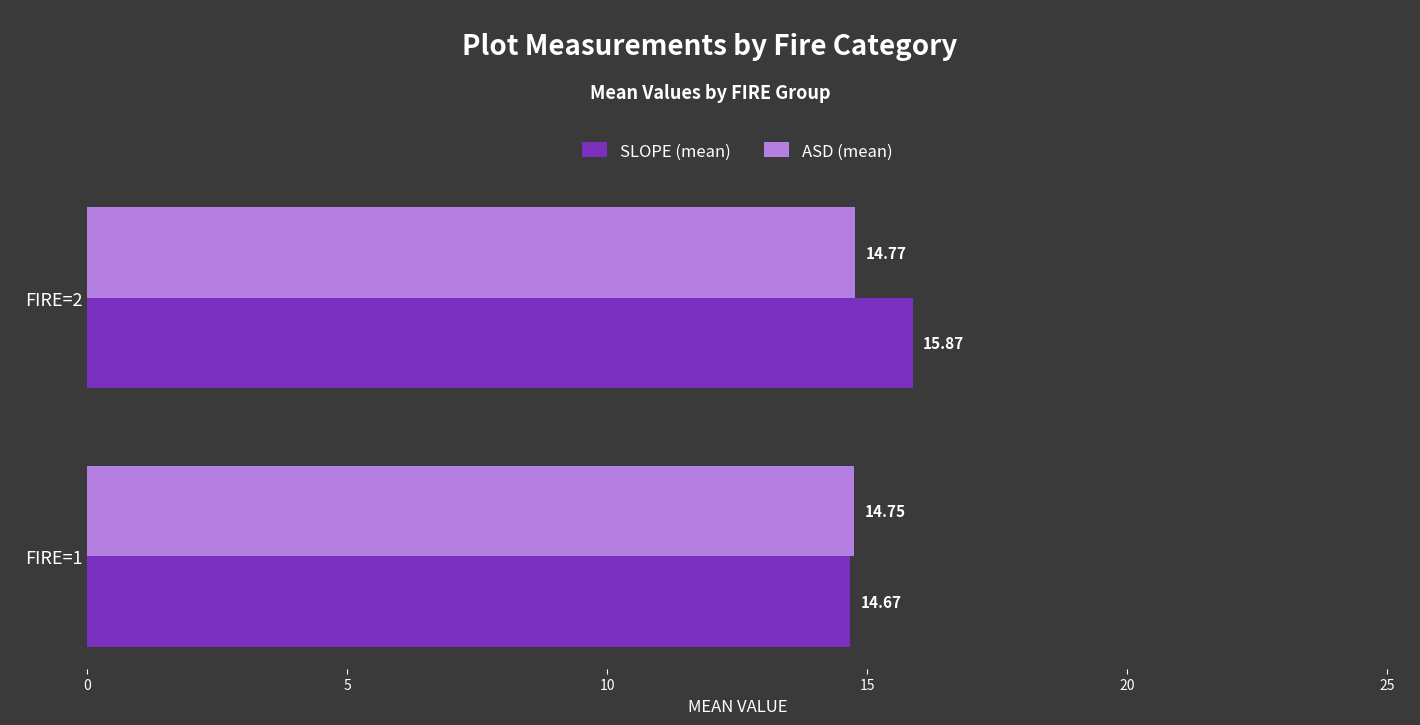

What is the maximum value for ASD (mean)?

14.8